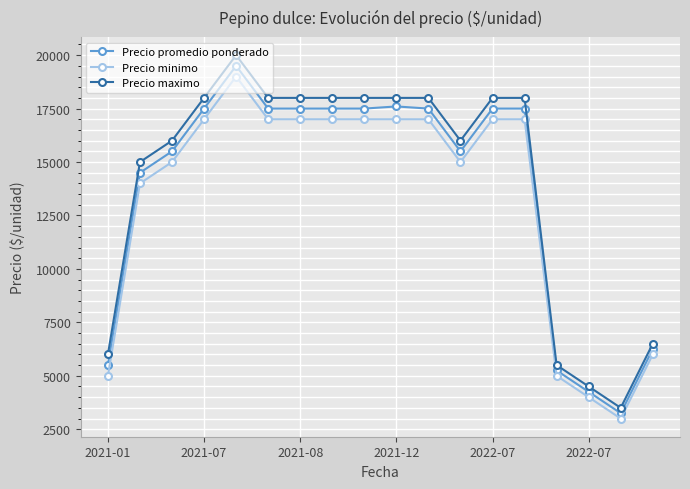

True or false: Precio promedio ponderado has more than 1 points higher than both neighbors.

True